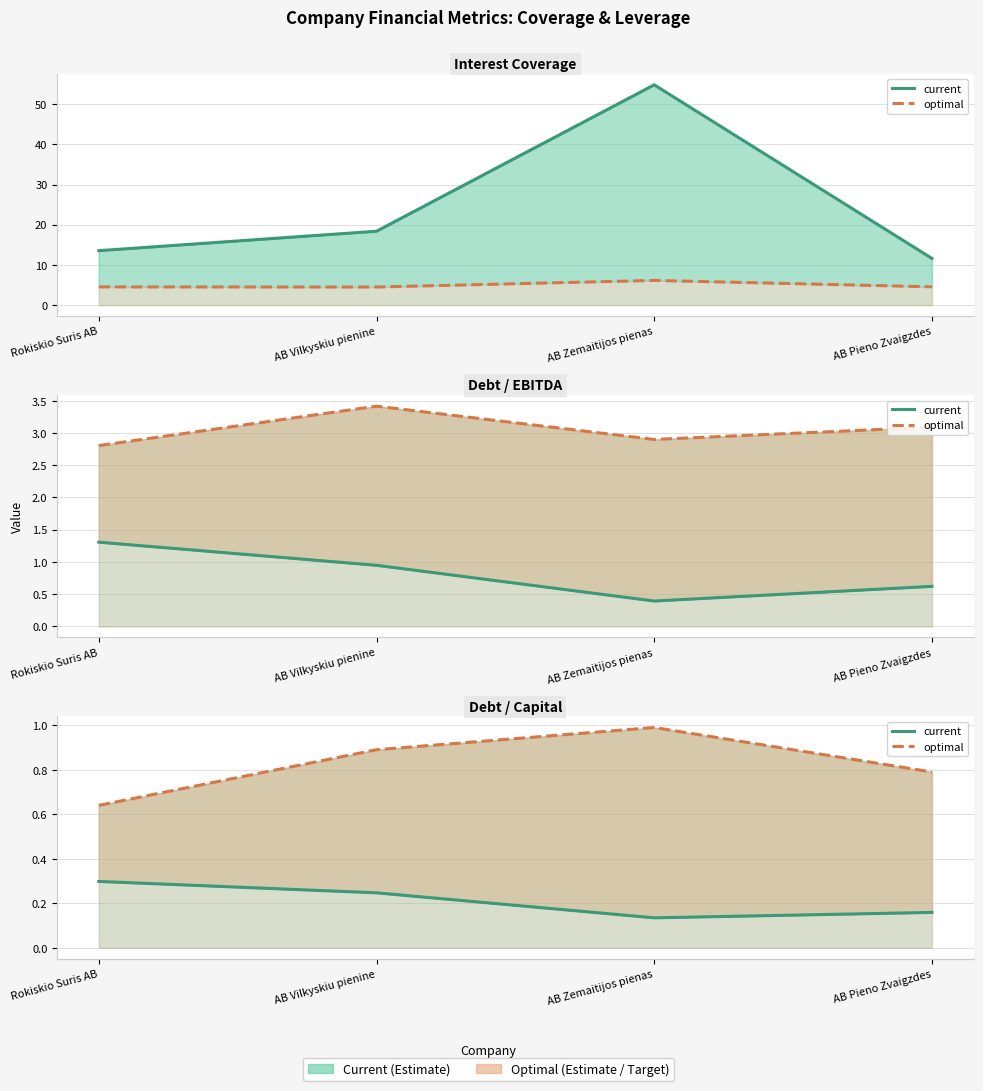

What is the approximate value of current at Rokiskio Suris AB?

0.3